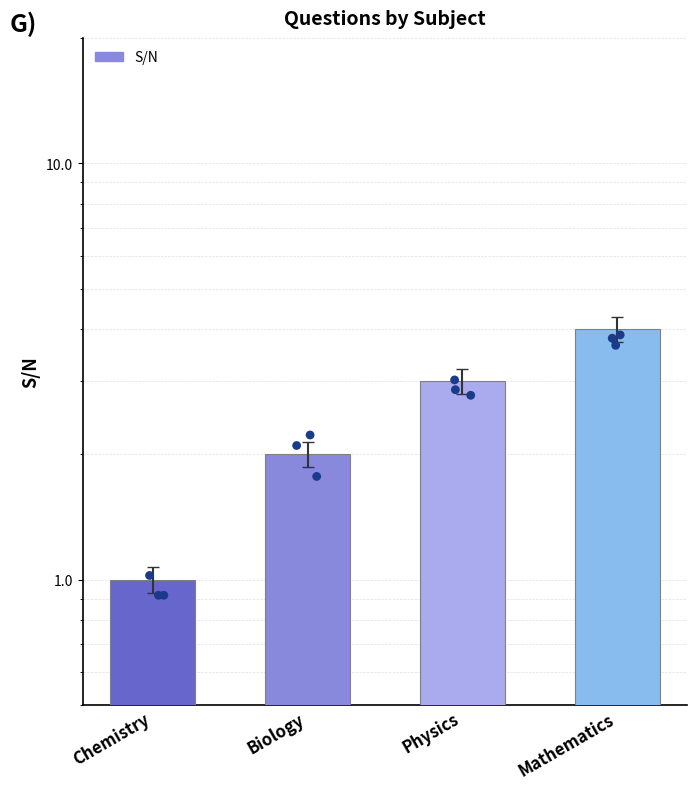

Which has a higher value, Biology or Chemistry?

Biology